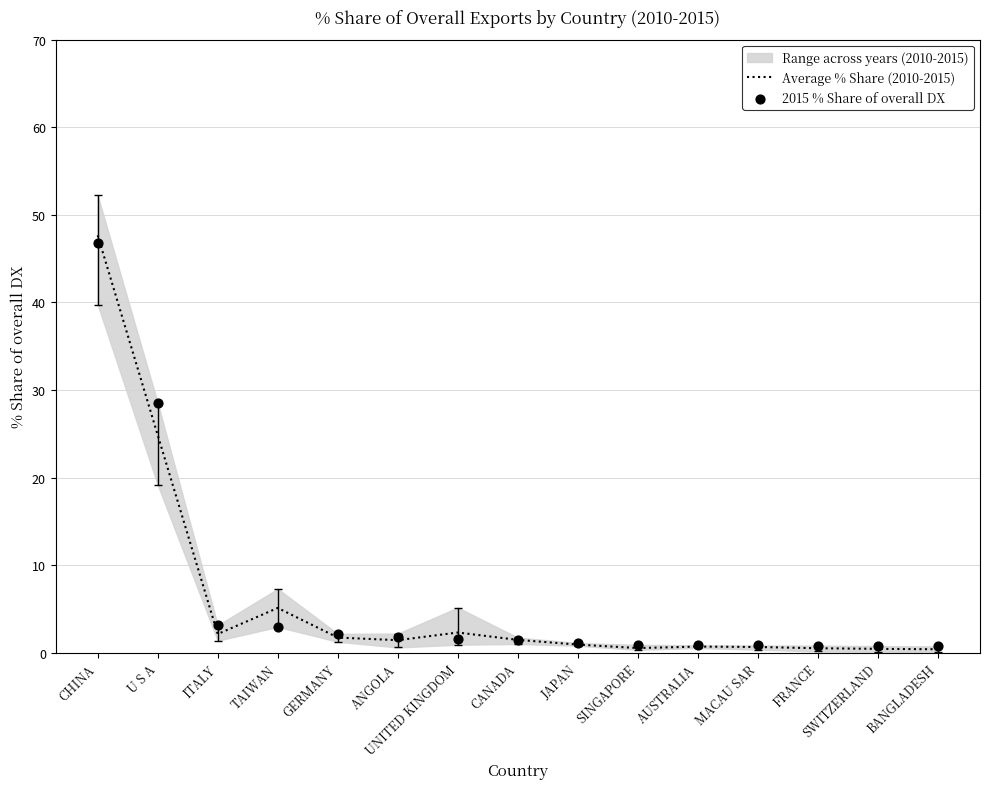

At how many categories does at least one series exceed 32?

1